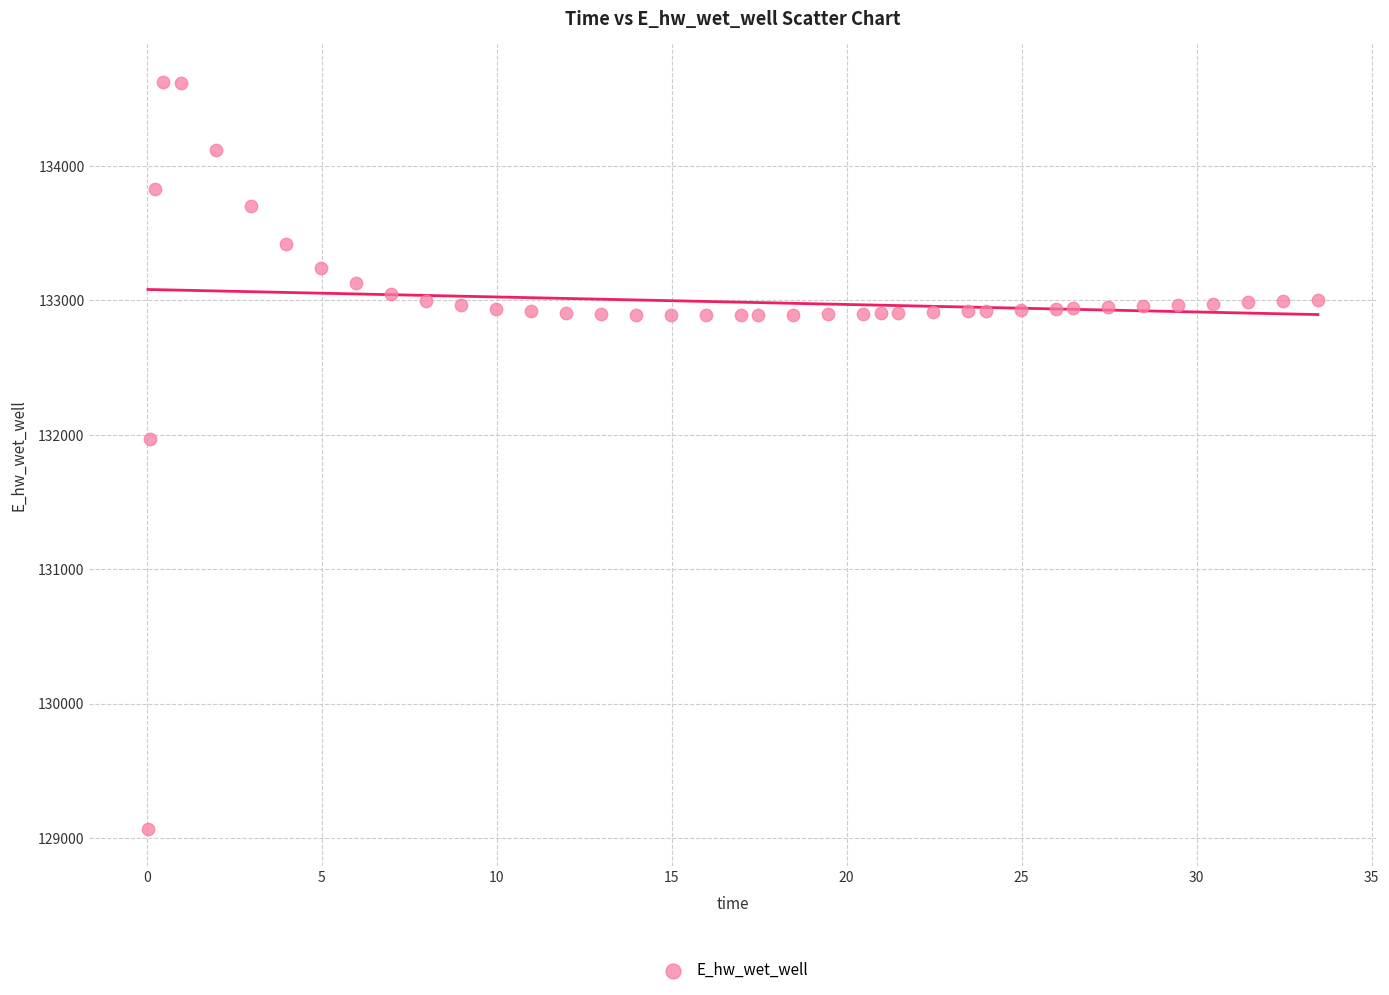

What is the range of Y values (max minus min)?

5557.7